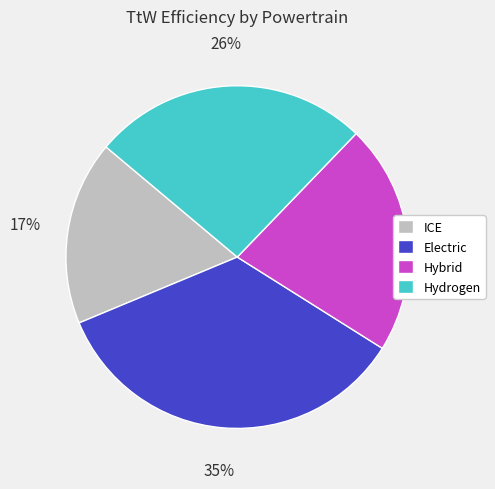

To the nearest percent, what percentage of the pie is Electric?

35%